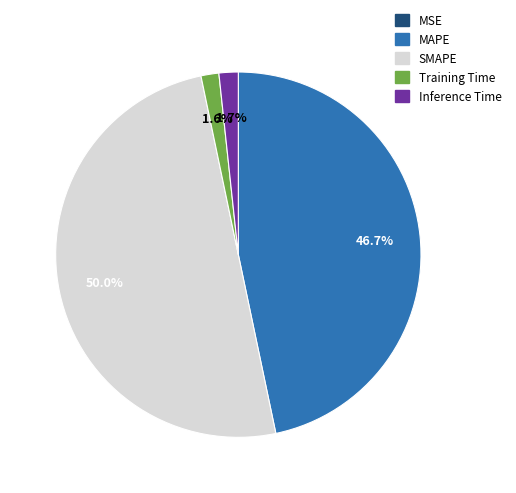

Is Inference Time the majority of the pie?

No